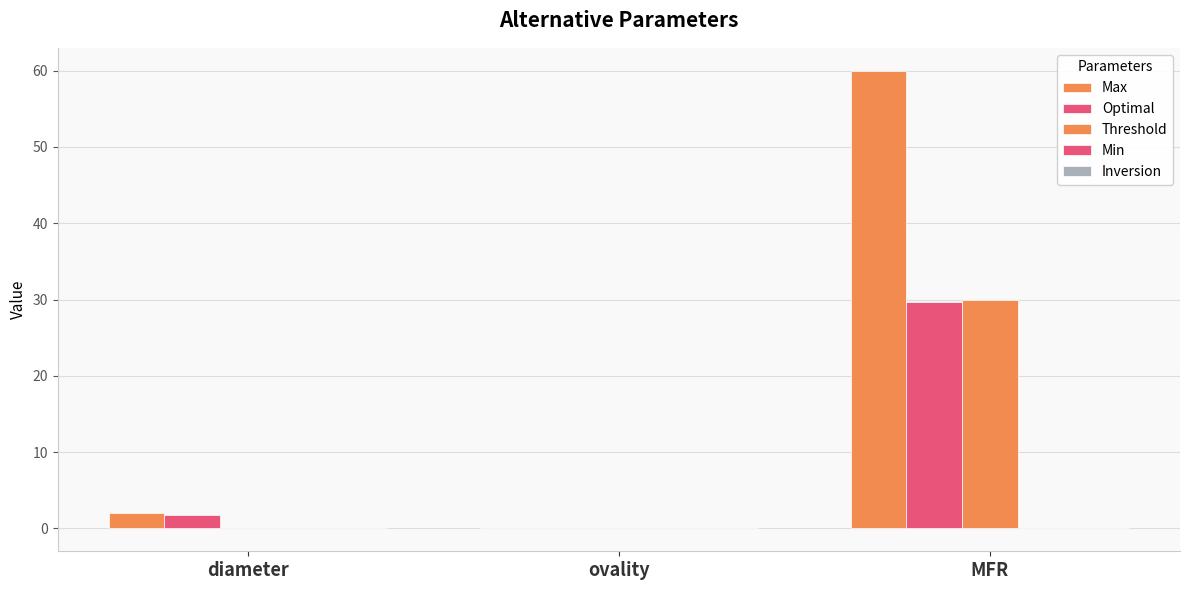

Which label corresponds to the largest value in the chart?

MFR